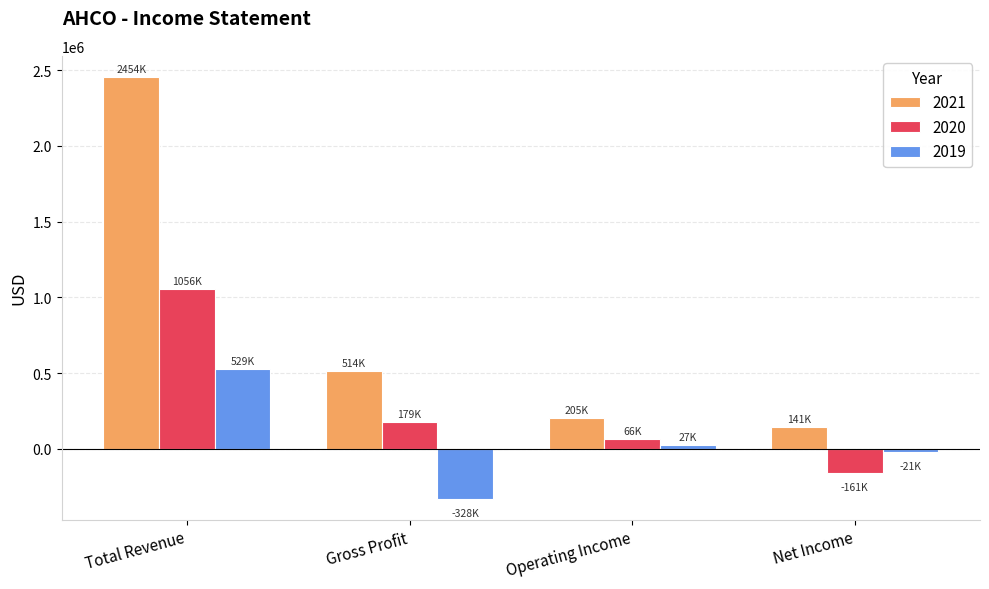

How many series are shown in this chart?

3